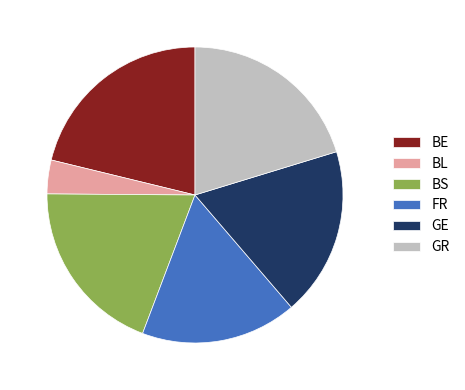

Rank the categories by value from highest to lowest.

BE, GR, BS, GE, FR, BL